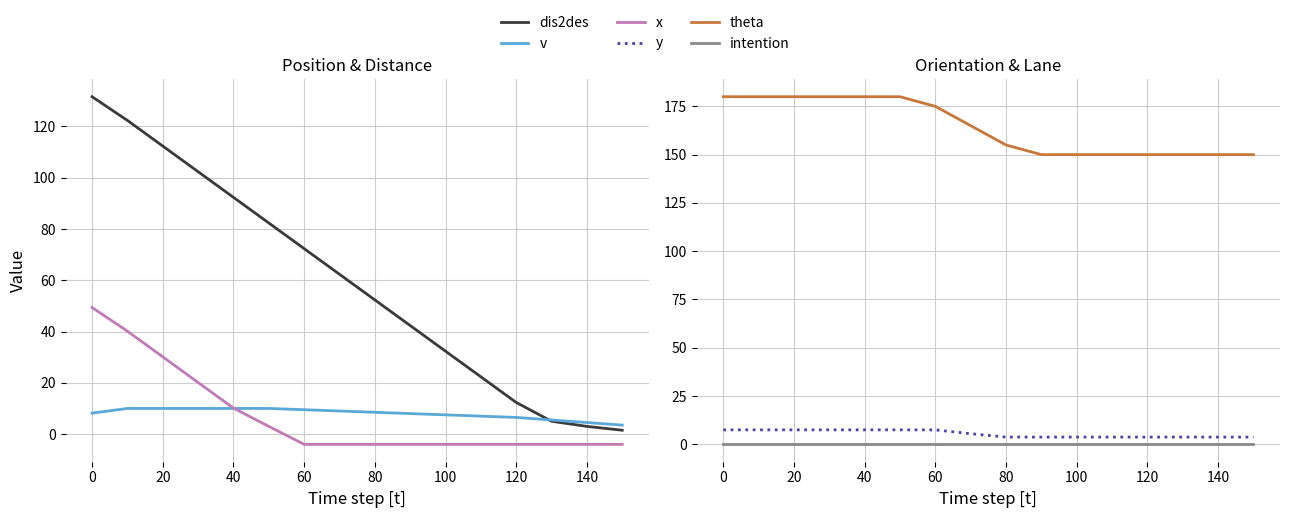

True or false: theta and intention cross at least once.

False